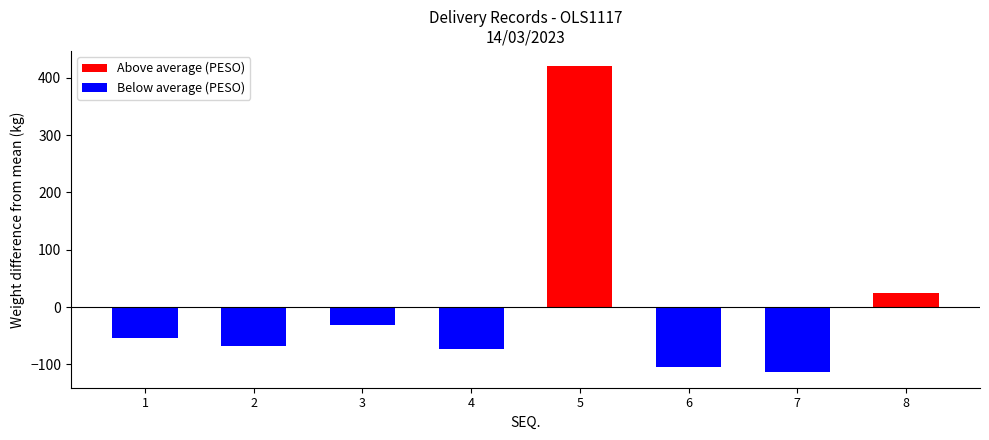

Does the chart contain any negative values?

Yes